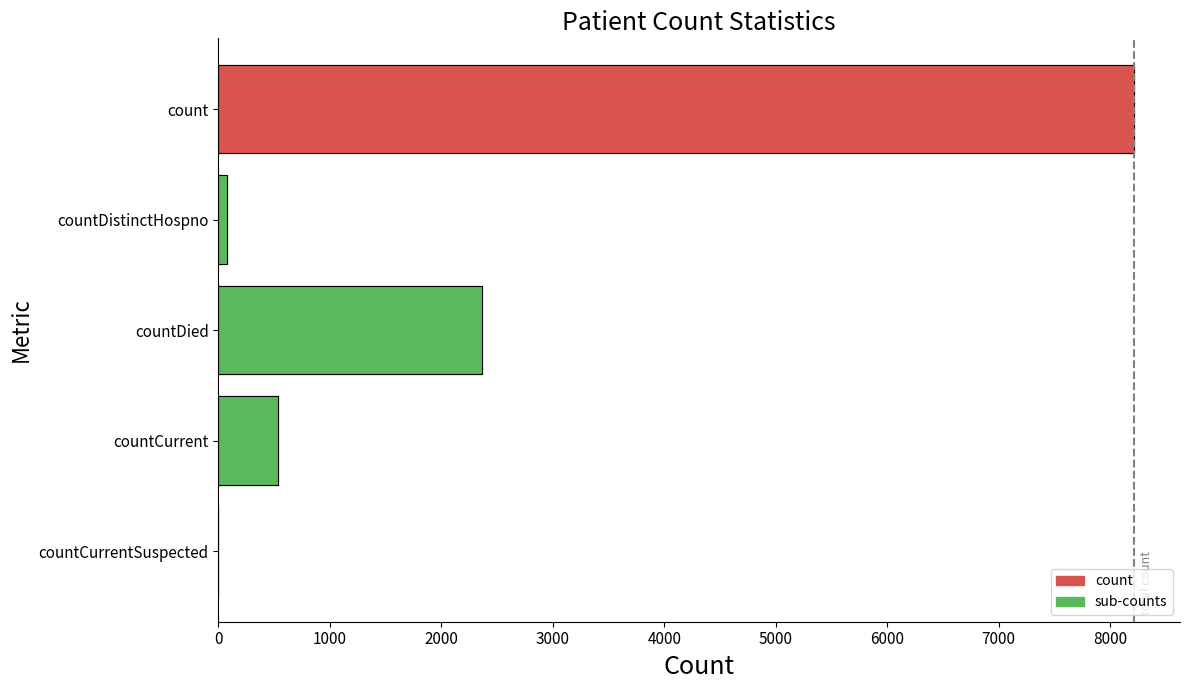

True or false: the data shows 531 at countCurrent.

True